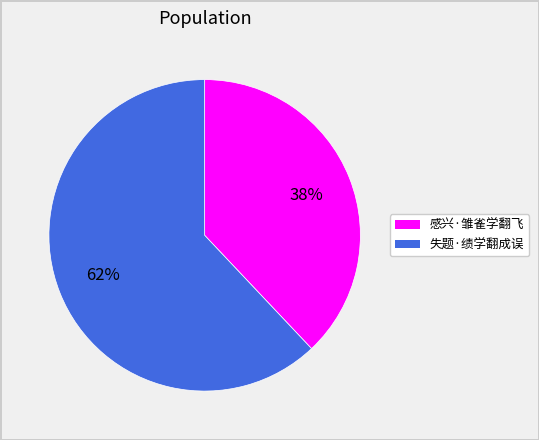

Does 失题·绩学翻成误 represent more than half of the total?

Yes